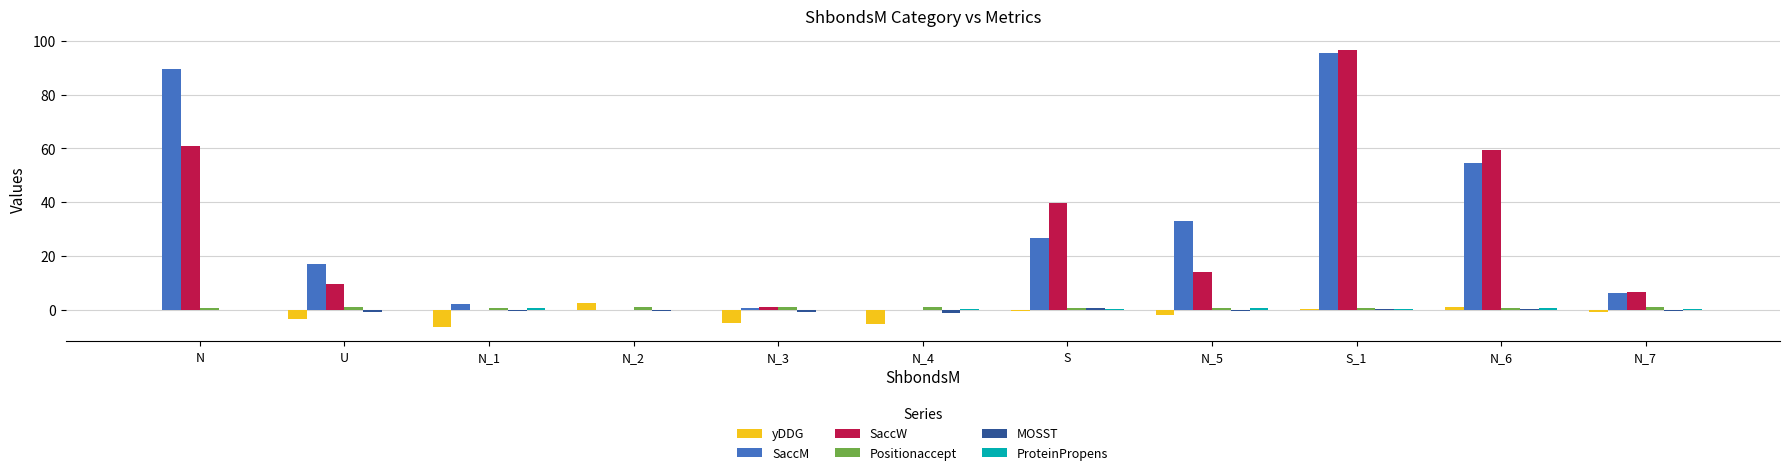

Which series has the largest total across all categories?

SaccM